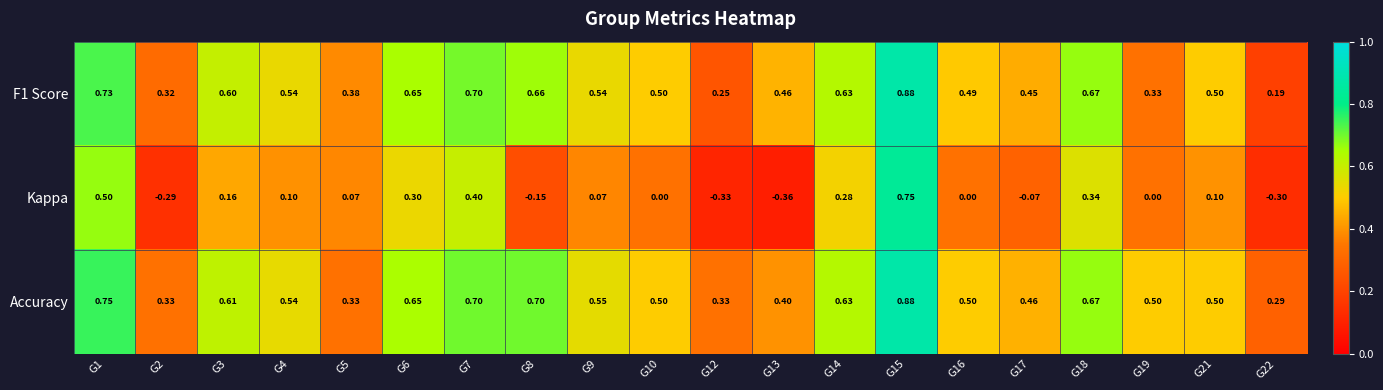

Which series has the largest range (max minus min)?

Kappa